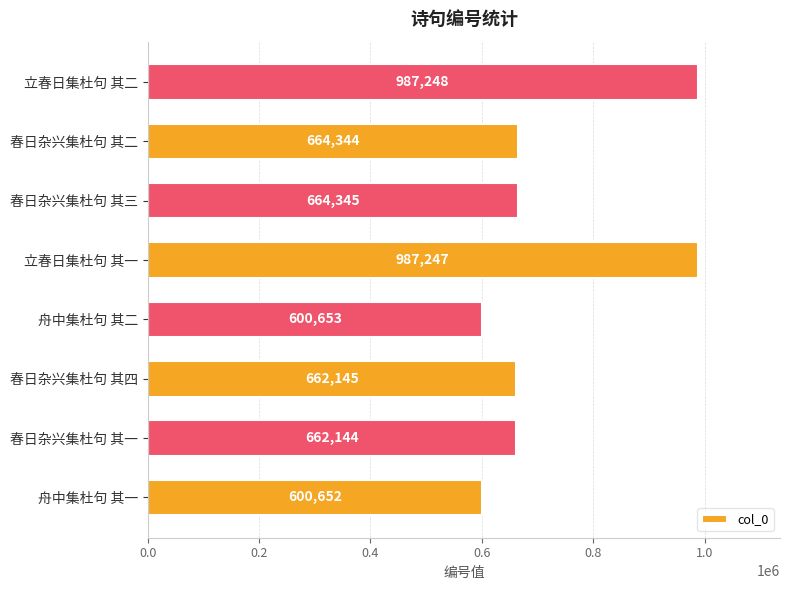

The chart shows a value of 664345 at 春日杂兴集杜句 其三. True or false?

True